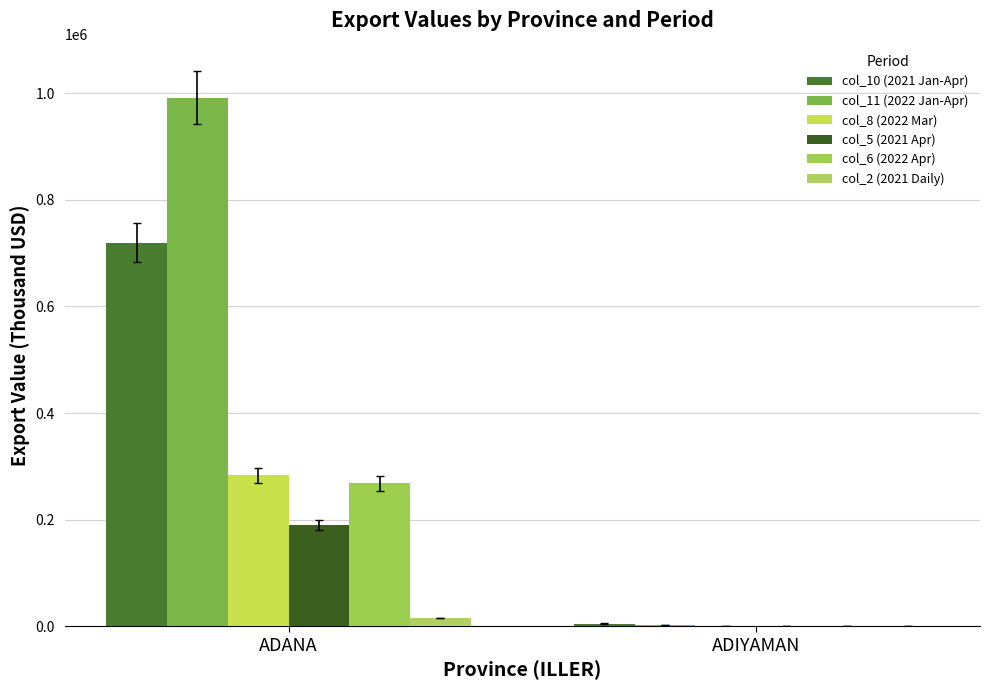

Is it true that col_8 (2022 Mar) equals 283077.5 at ADANA?

True